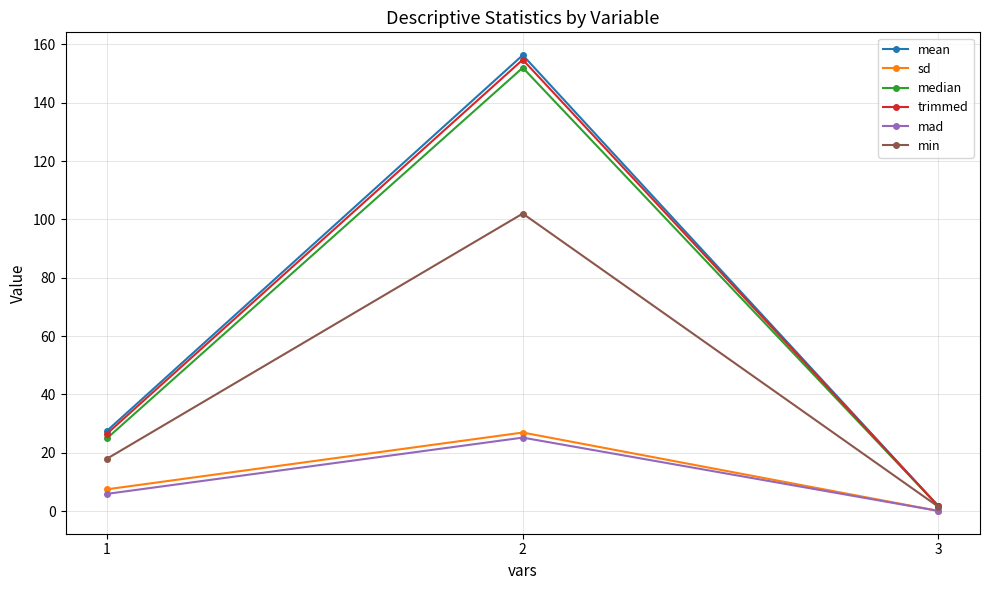

What is the difference between the mean values at 2 and 1?

128.7